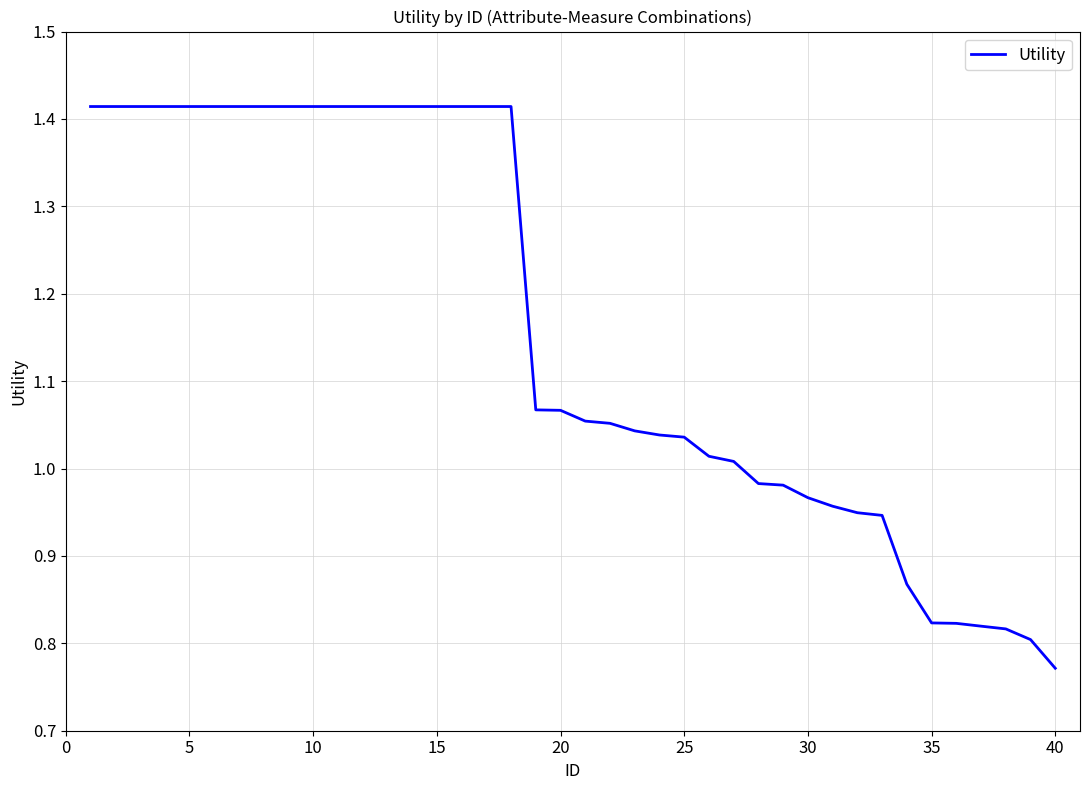

Does the chart display data point markers on the line(s)?

No